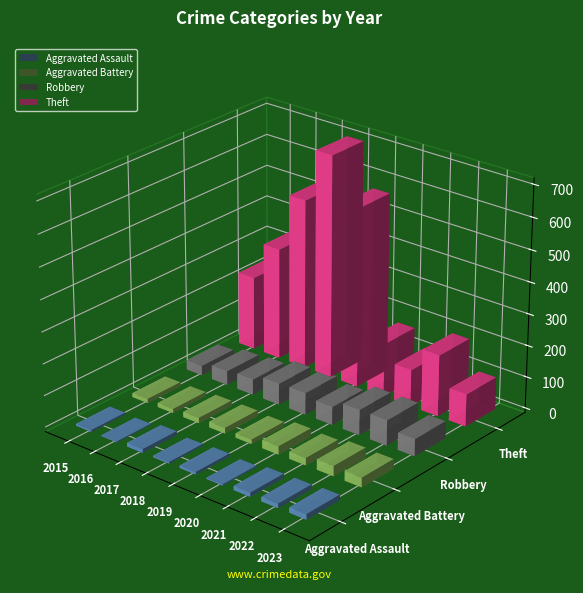

Rank the series at 2015 from lowest to highest value.

Aggravated Assault, Aggravated Battery, Robbery, Theft